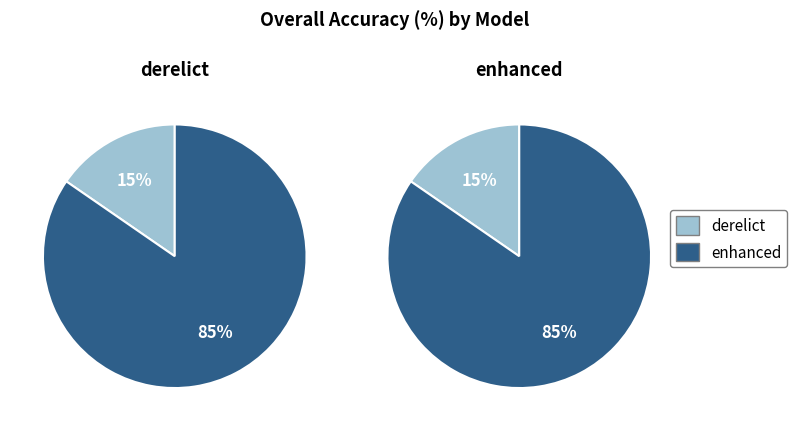

What is the ratio of the value at enhanced to the value at derelict?

5.5